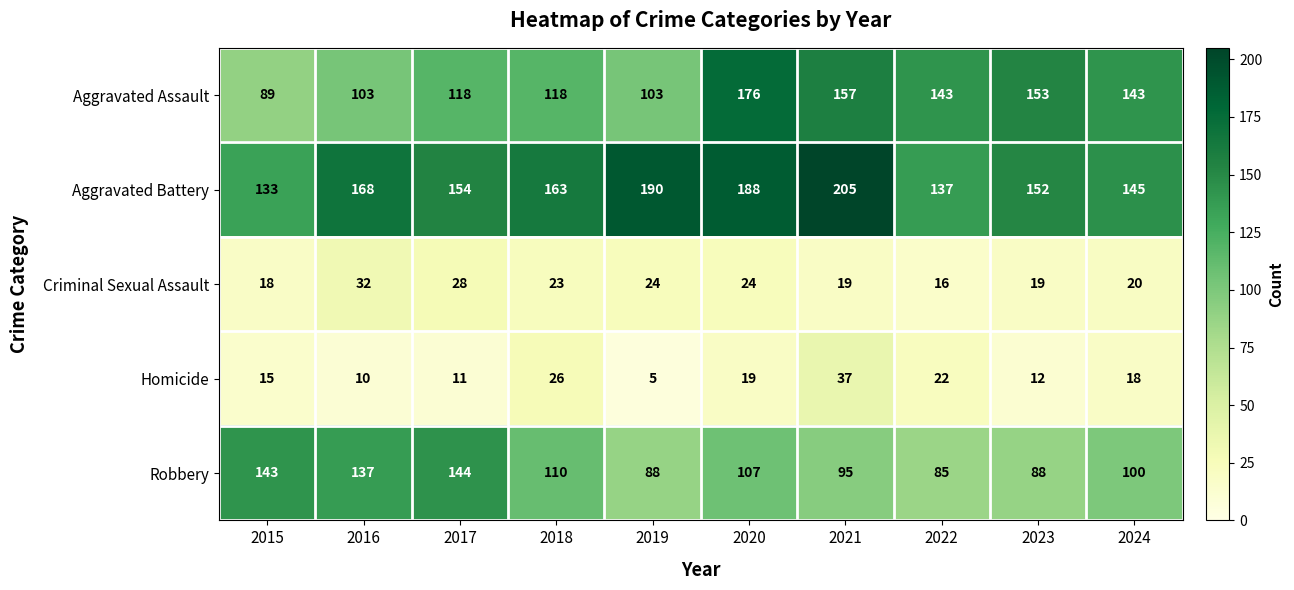

At 2017, list the series in order from smallest to largest.

Homicide, Criminal Sexual Assault, Aggravated Assault, Robbery, Aggravated Battery